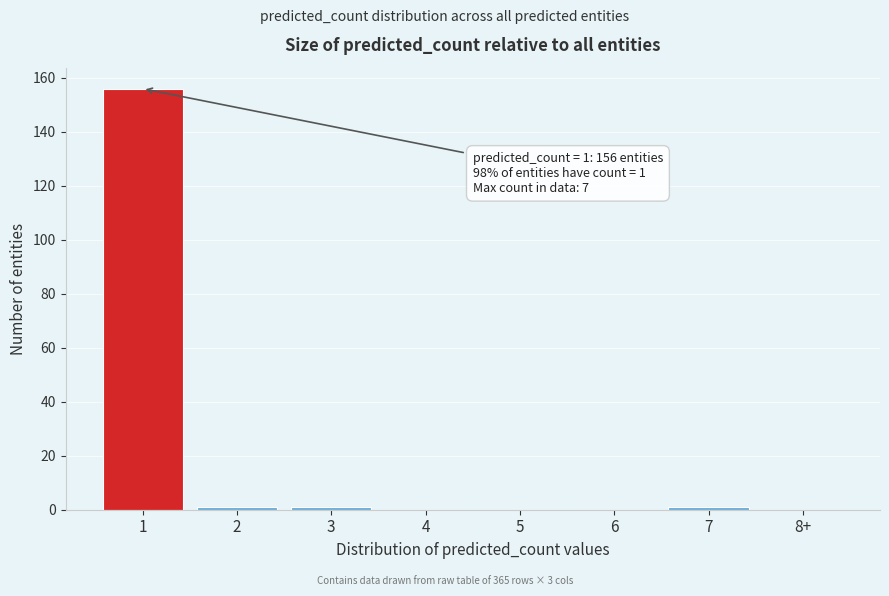

Reading left to right, list all the values displayed in this chart.

1=156	2=1	3=1	4=0	5=0	6=0	7=1	8+=0